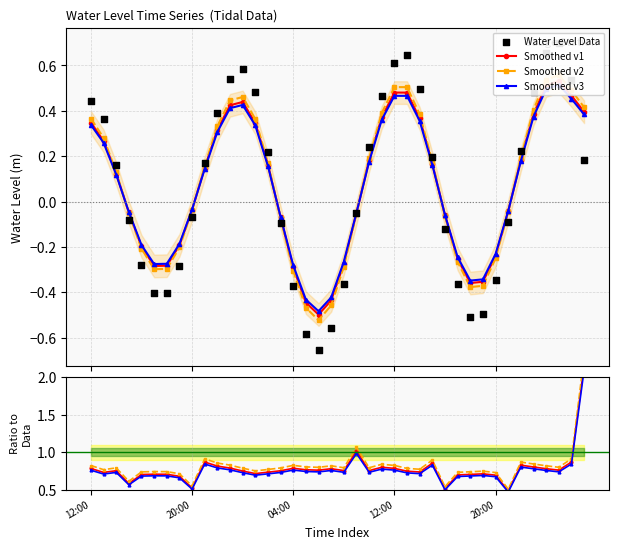

At how many categories does at least one series exceed 1?

2